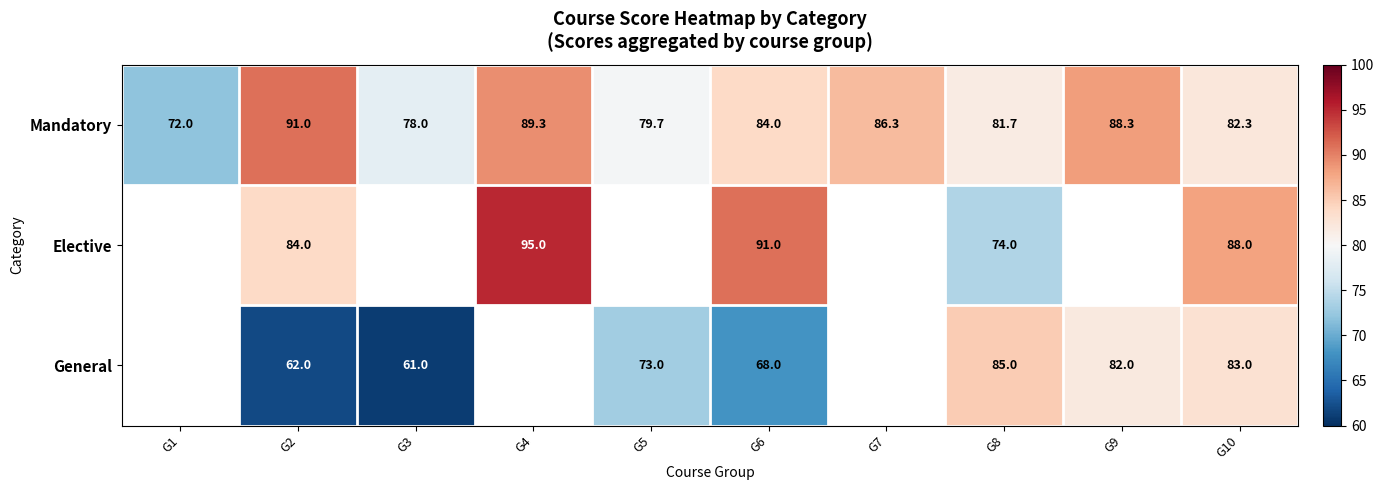

Is the value of General at G8 greater than the value of Mandatory at G9?

No